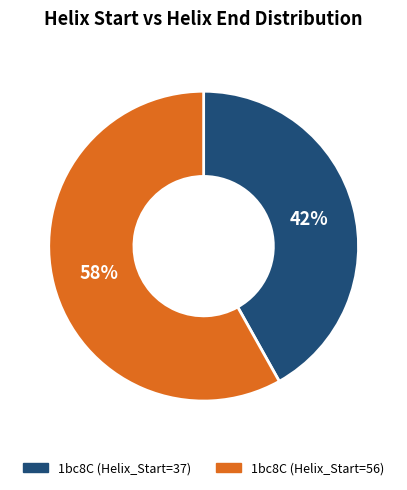

How many segments does this pie chart have?

2